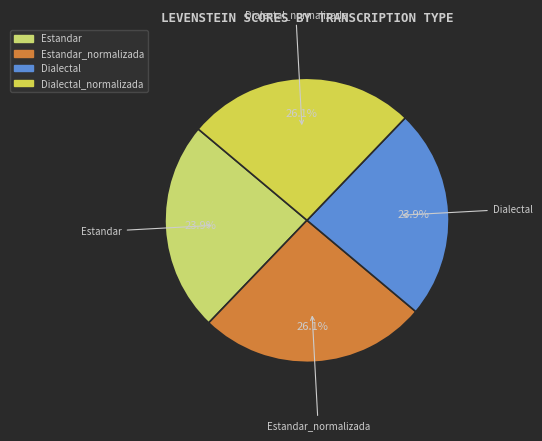

How many slices are in this pie chart?

4